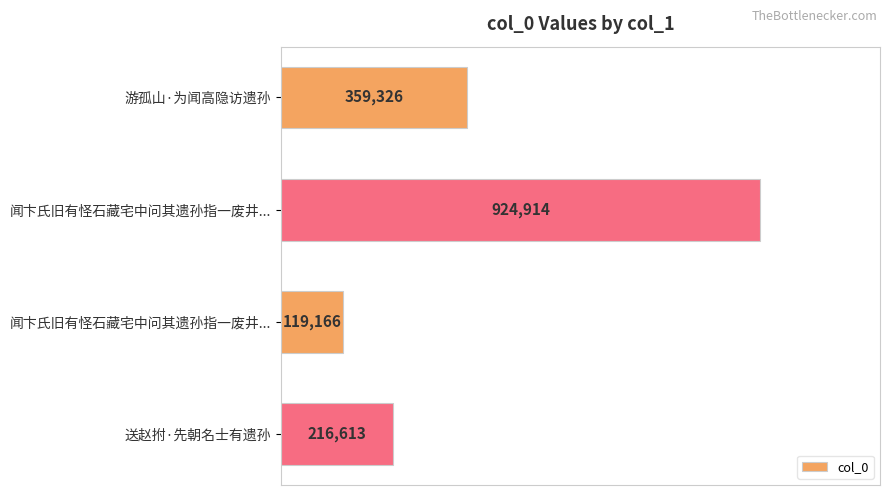

Does the chart contain any negative values?

No